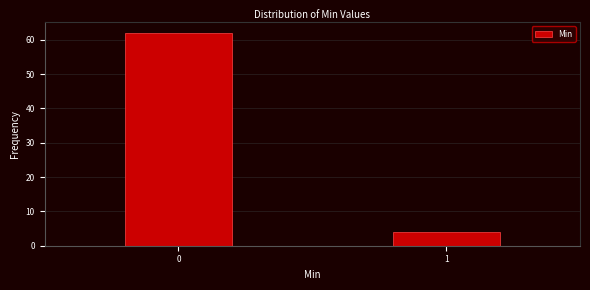

Reading left to right, list all the values displayed in this chart.

62	4